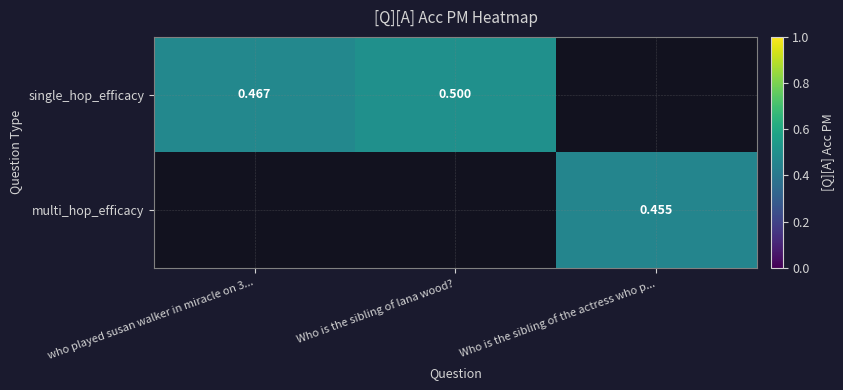

List the labels in order of multi_hop_efficacy value, smallest first.

who played susan walker in miracle on 3..., Who is the sibling of lana wood?, Who is the sibling of the actress who p...